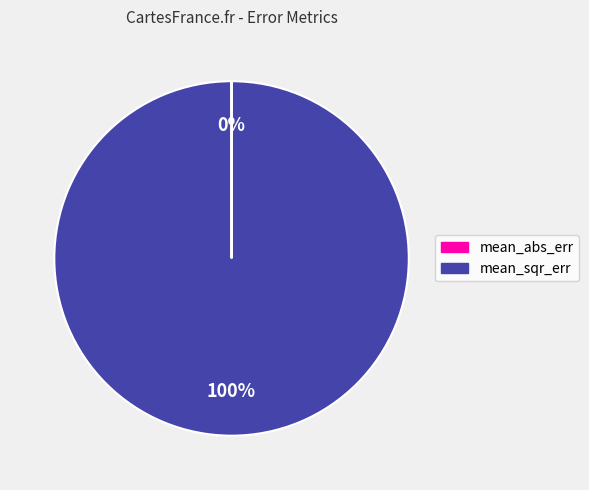

The mean_sqr_err slice represents 89% of the pie. True or false?

False